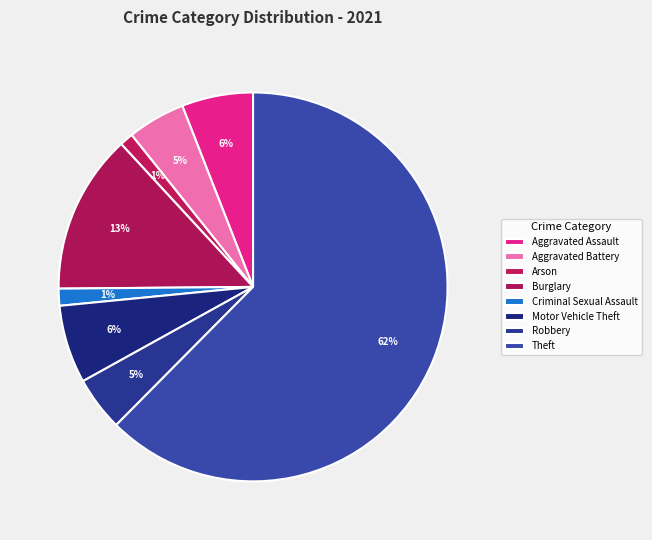

Count the number of slices in the pie.

8